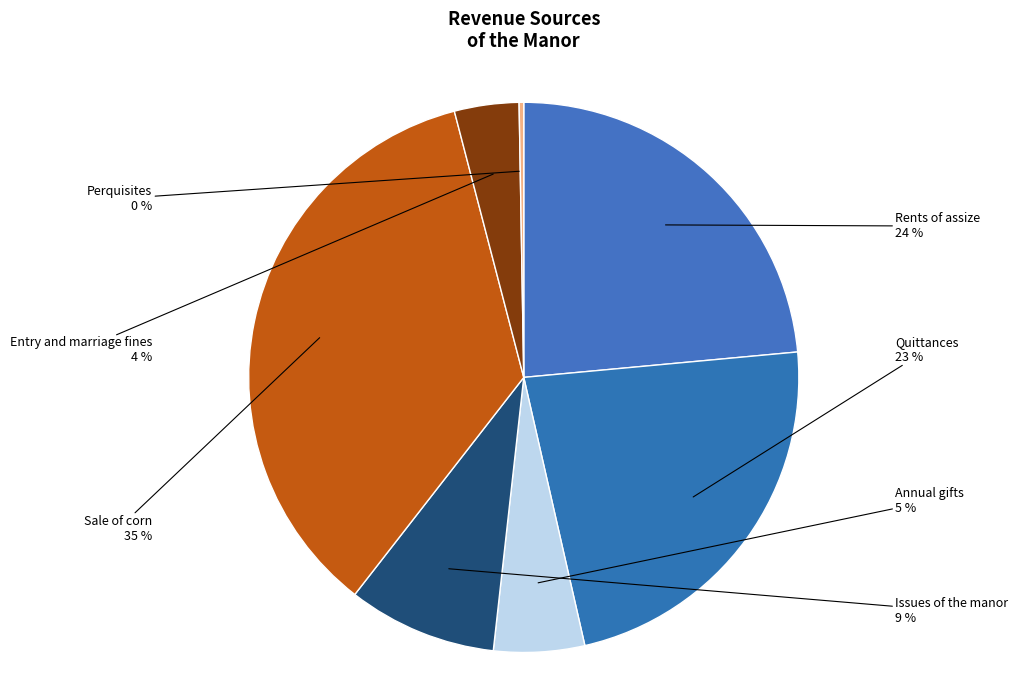

To the nearest percent, what portion does Entry and marriage fines represent?

4%